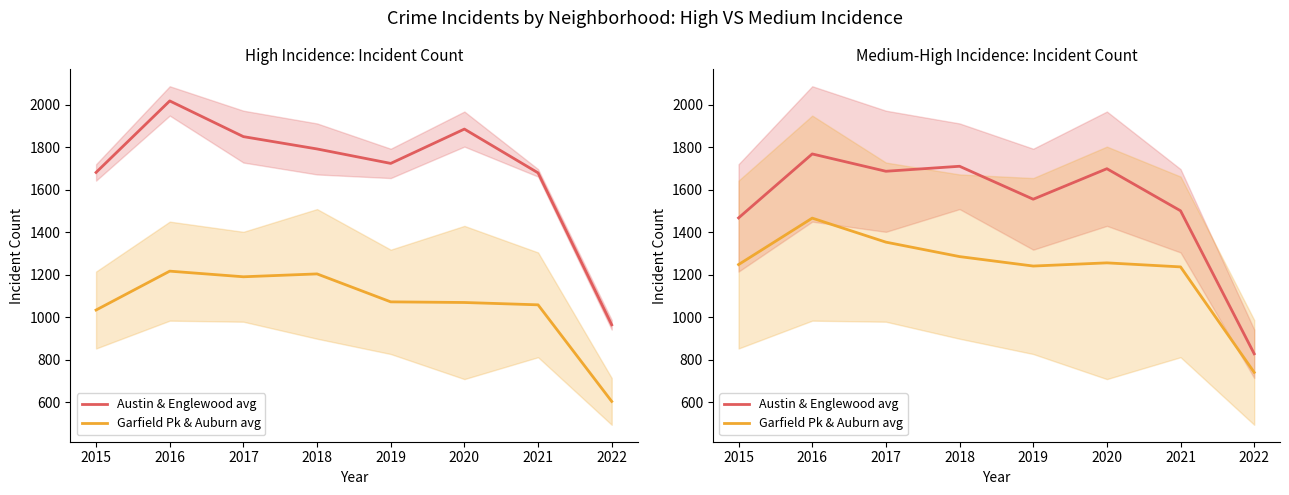

Rank the series by their maximum value, from highest to lowest.

Austin & Englewood avg, Garfield Pk & Auburn avg